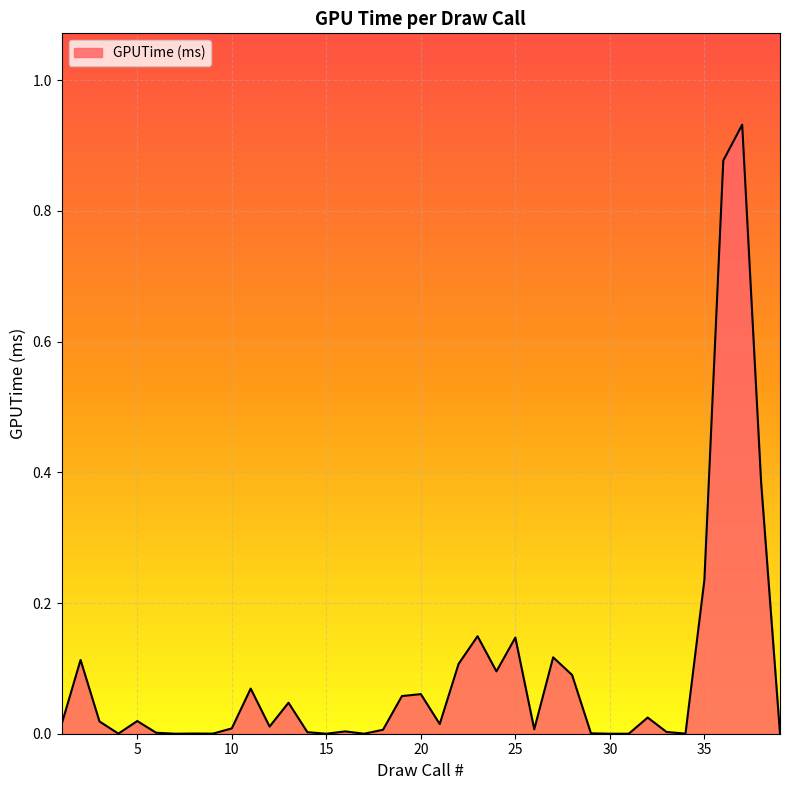

Does the chart display data point markers on the line(s)?

No